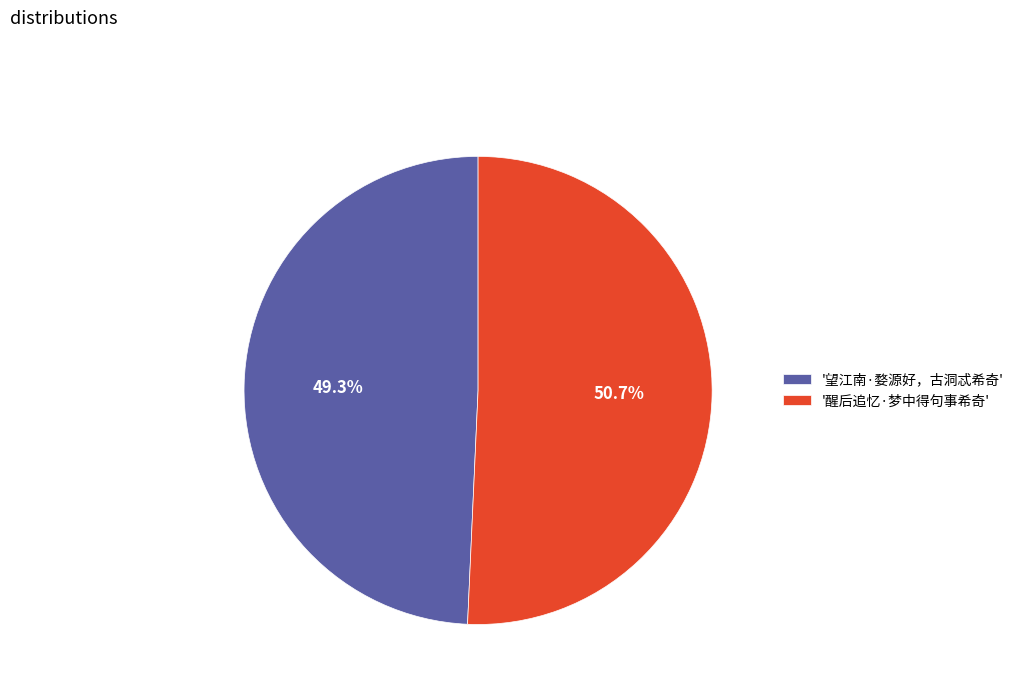

To the nearest percent, what is the average slice percentage?

50%